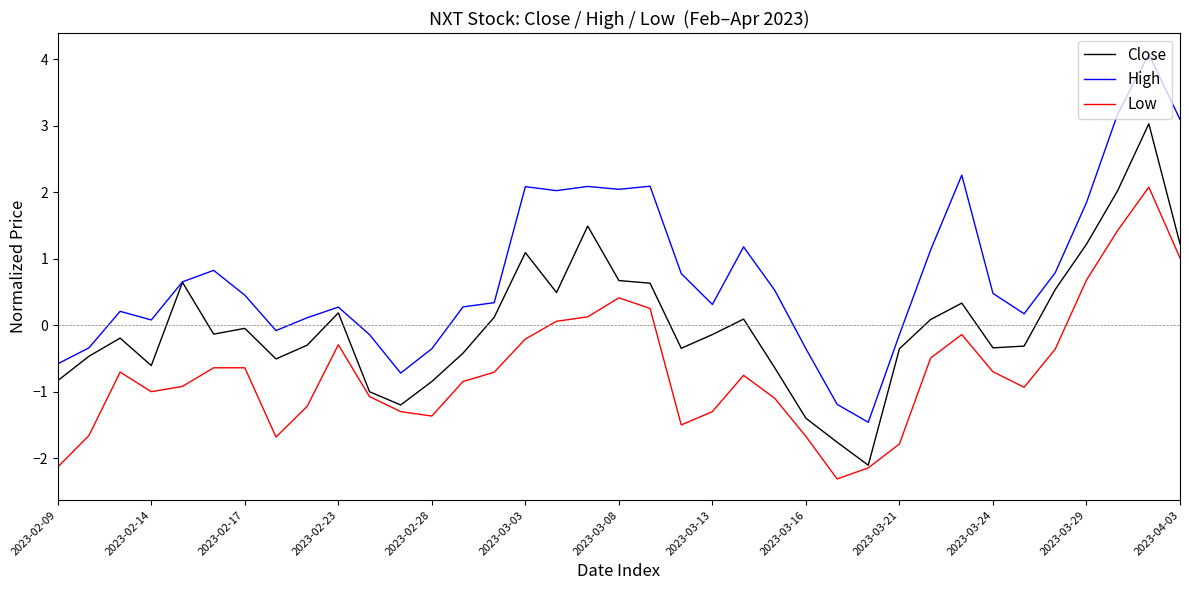

What is the highest value of the Close series?

3.0